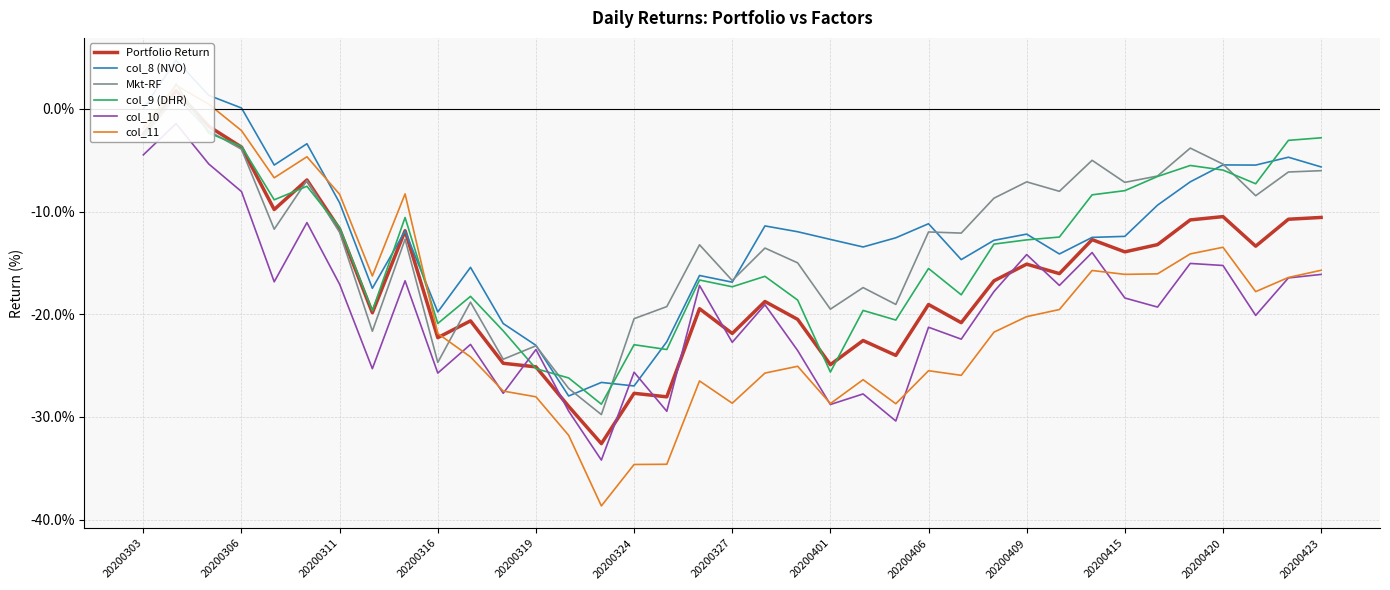

Which series ends up on top after the final intersection of Mkt-RF and col_11?

Mkt-RF